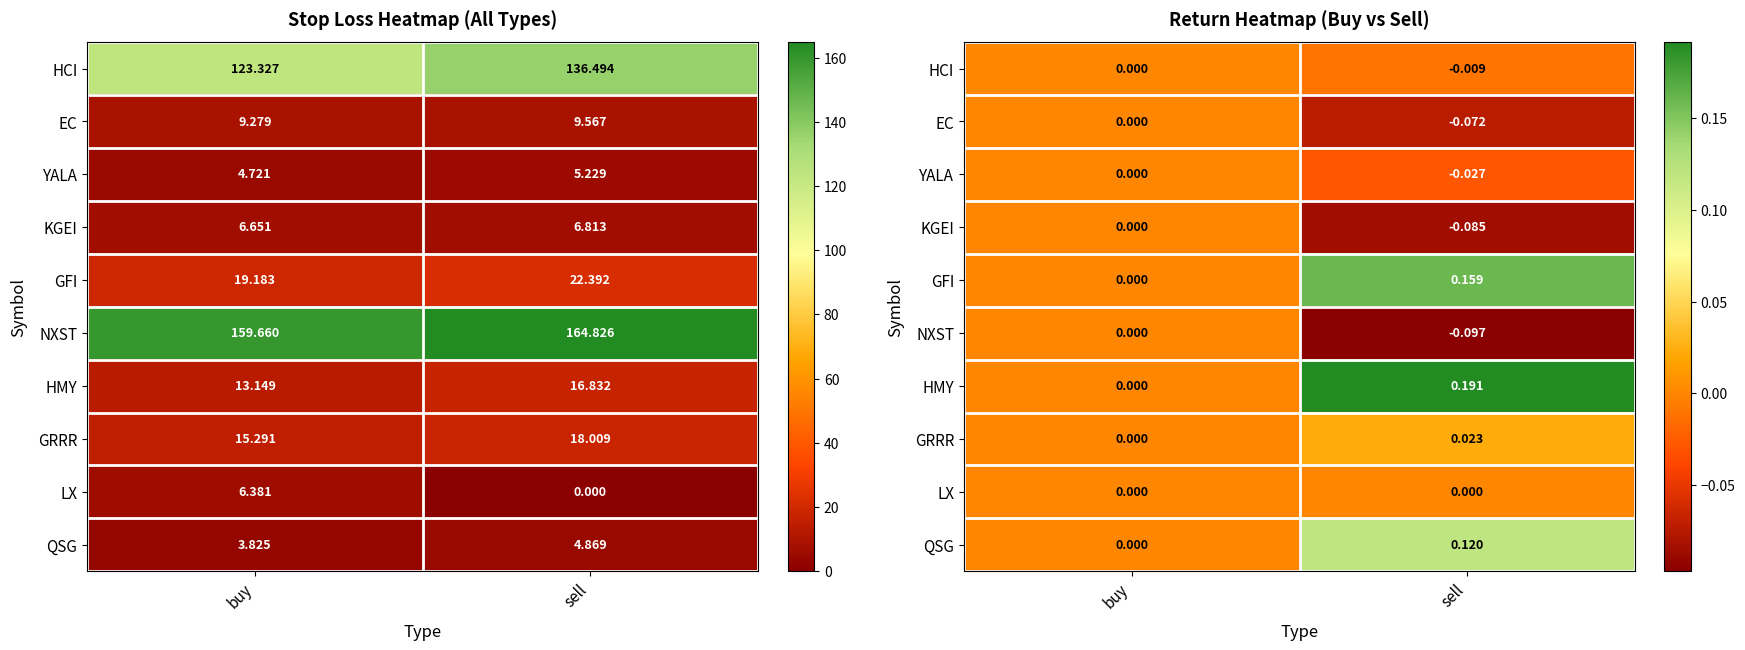

True or false: HMY has a value of 0.0 at buy.

True